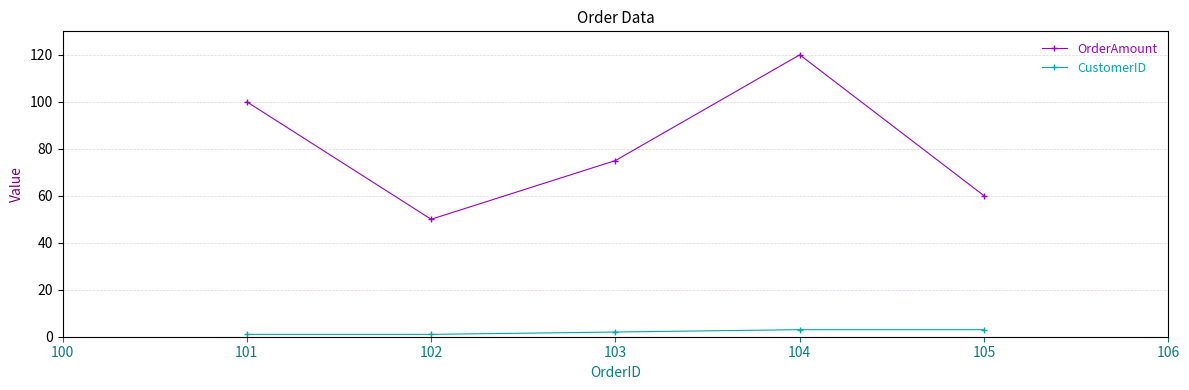

Reading left to right, extract all data points from this chart.

OrderAmount: 100	50	75	120	60
CustomerID: 1	1	2	3	3